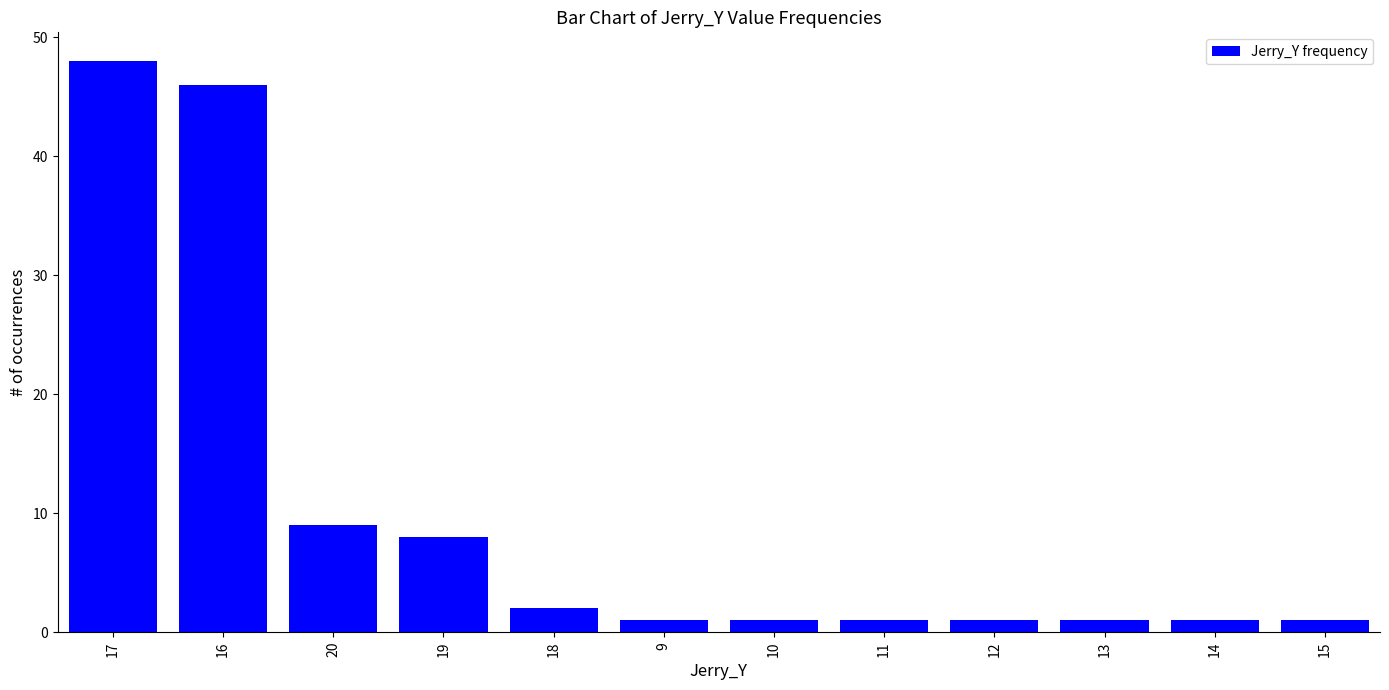

At which label is the value closest to 24?

20